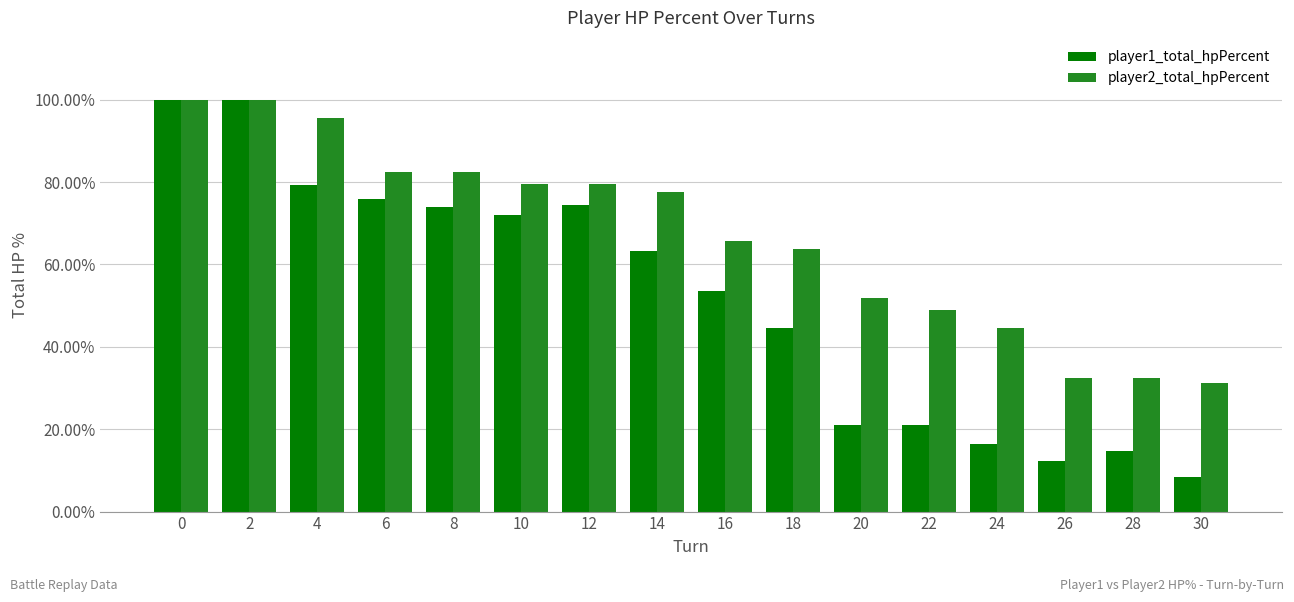

Rank the series by their average value, from highest to lowest.

player2_total_hpPercent, player1_total_hpPercent